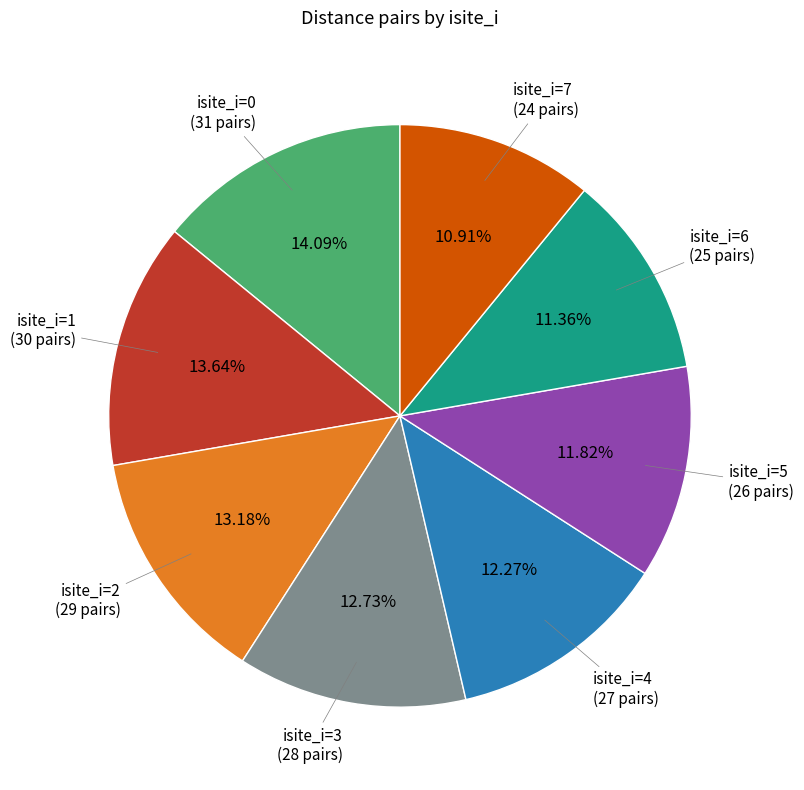

Does any single category account for the majority?

No